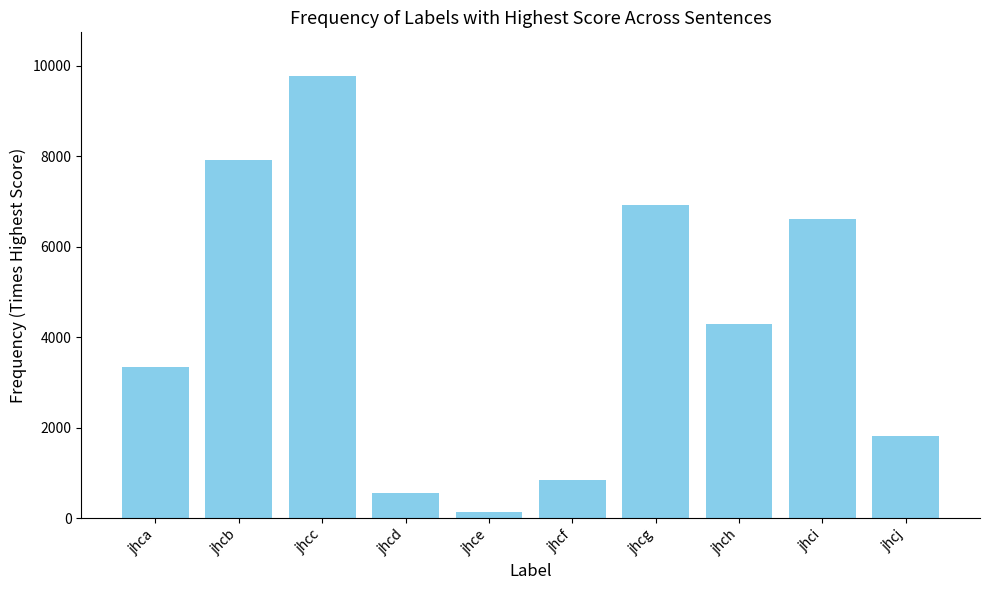

Rank the categories by value from lowest to highest.

jhce, jhcd, jhcf, jhcj, jhca, jhch, jhci, jhcg, jhcb, jhcc